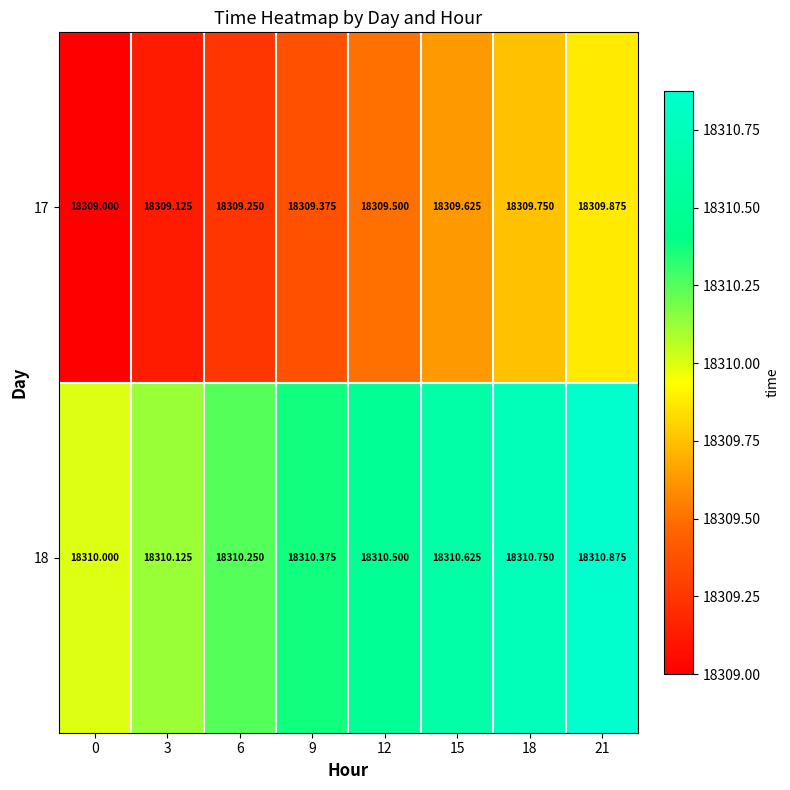

How many data points in 18 are above 18310?

7